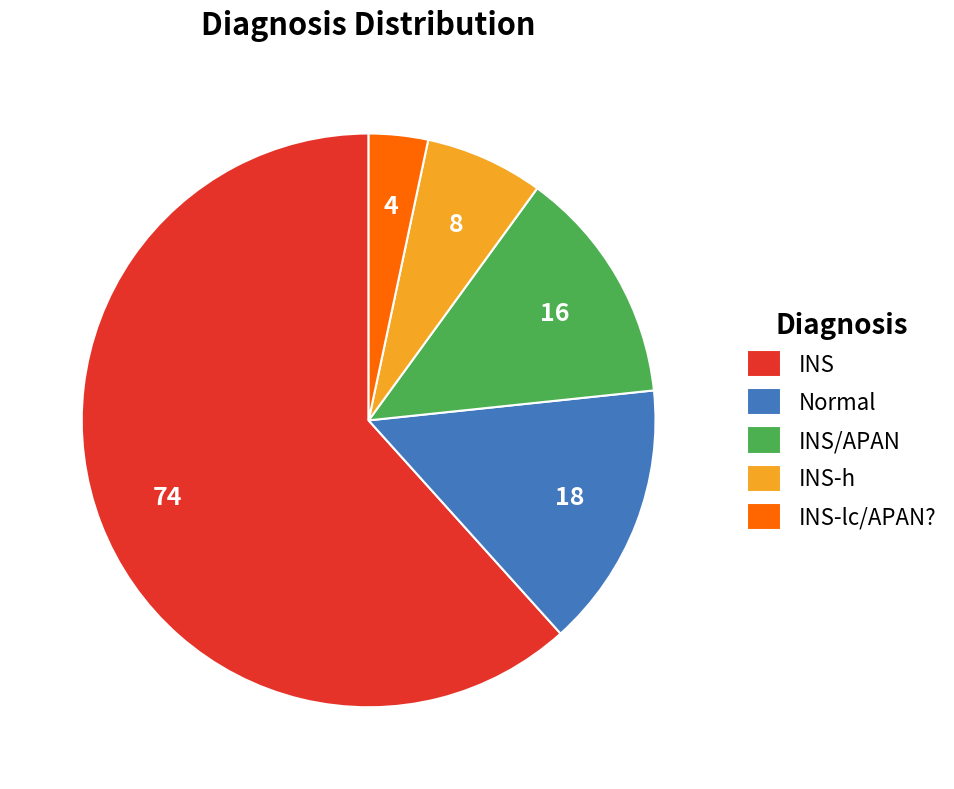

Rank the categories by value from highest to lowest.

INS, Normal, INS/APAN, INS-h, INS-lc/APAN?